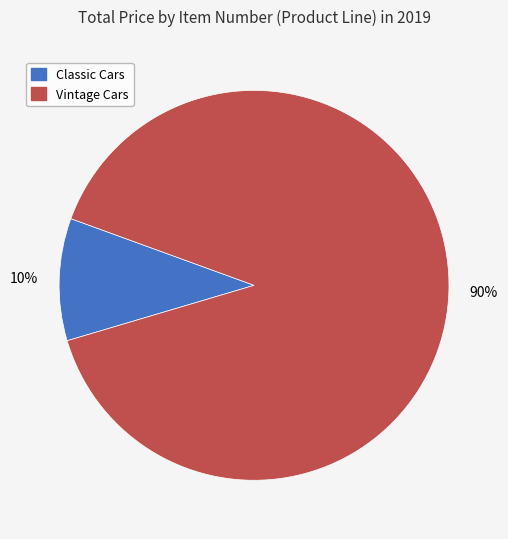

How many segments does this pie chart have?

2